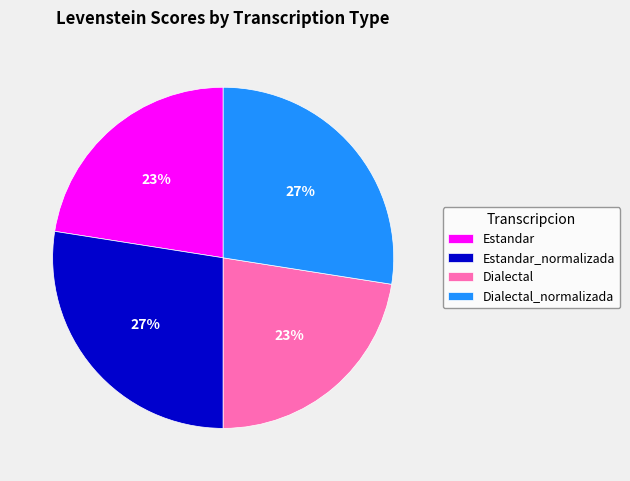

How many slices are in this pie chart?

4